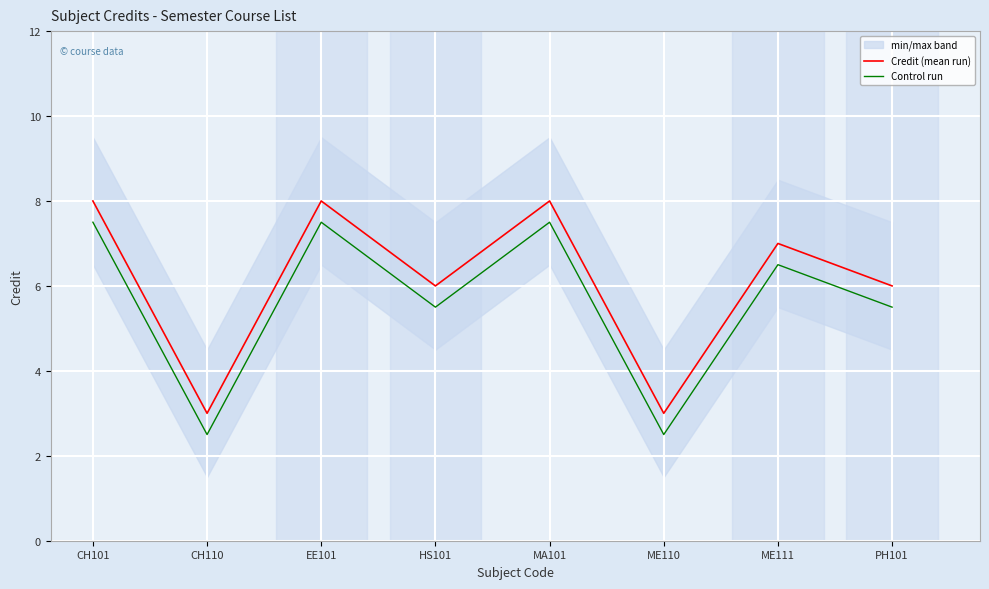

What is the difference between the Credit (mean run) values at CH101 and ME111?

1.0